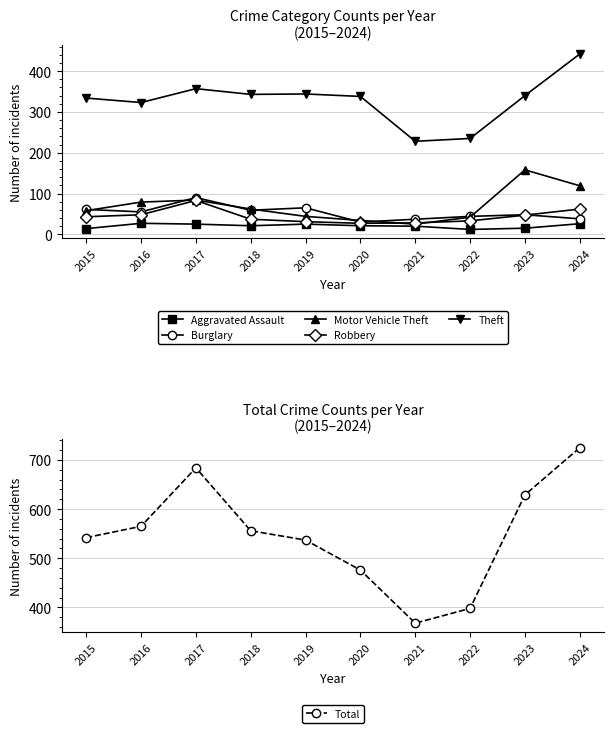

What is the minimum value for Burglary?

30